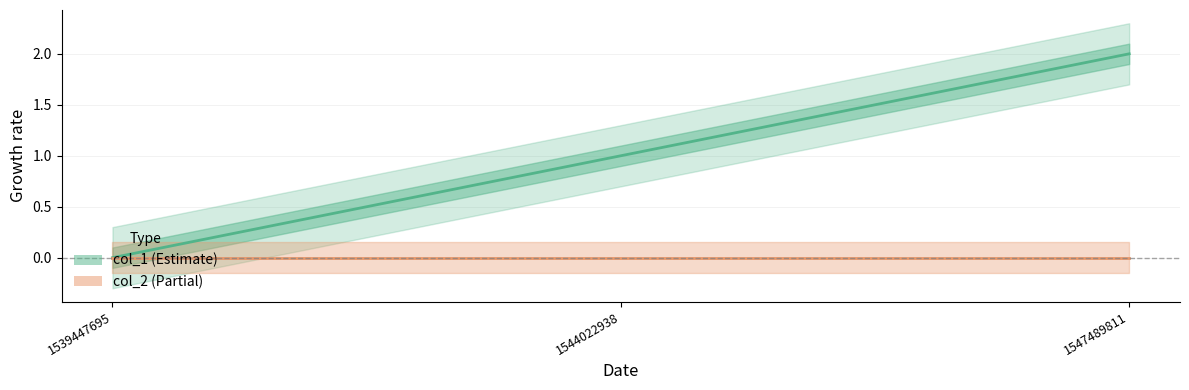

Count the values in the range 0 to 2.

3